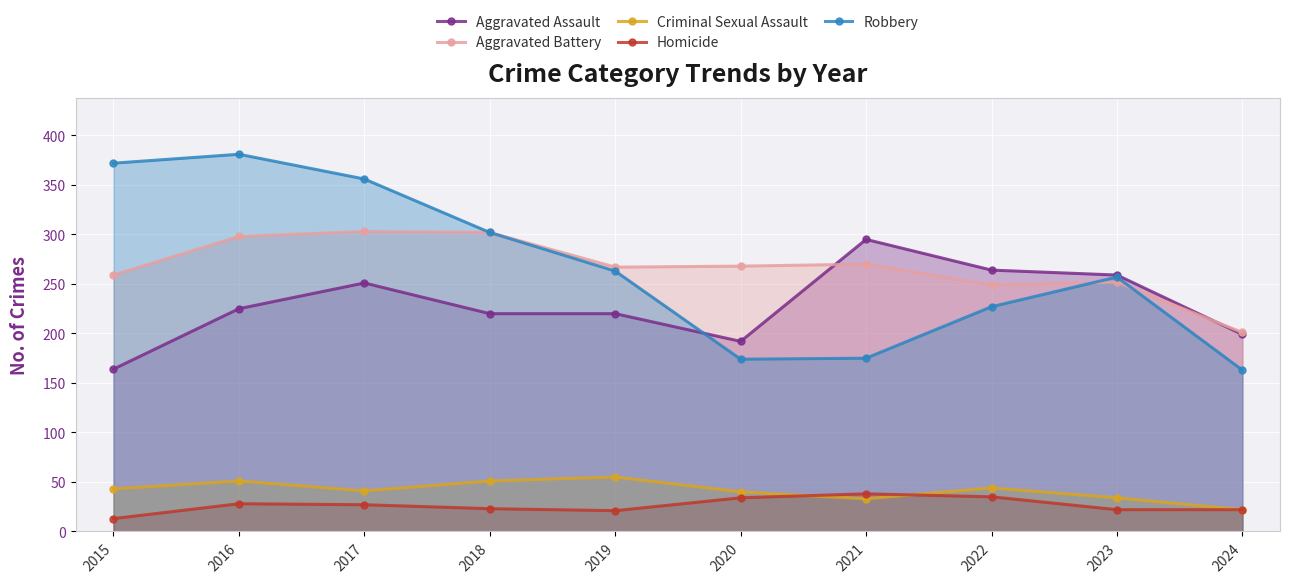

What is the value of the Aggravated Assault point at the 8th from the left?

264